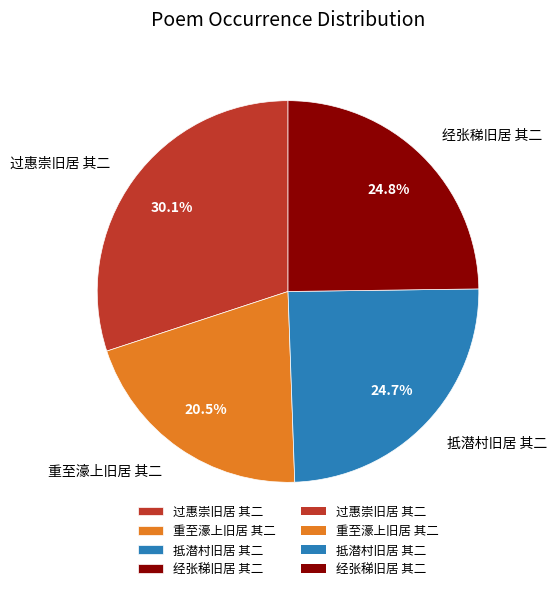

Count the number of slices in the pie.

4